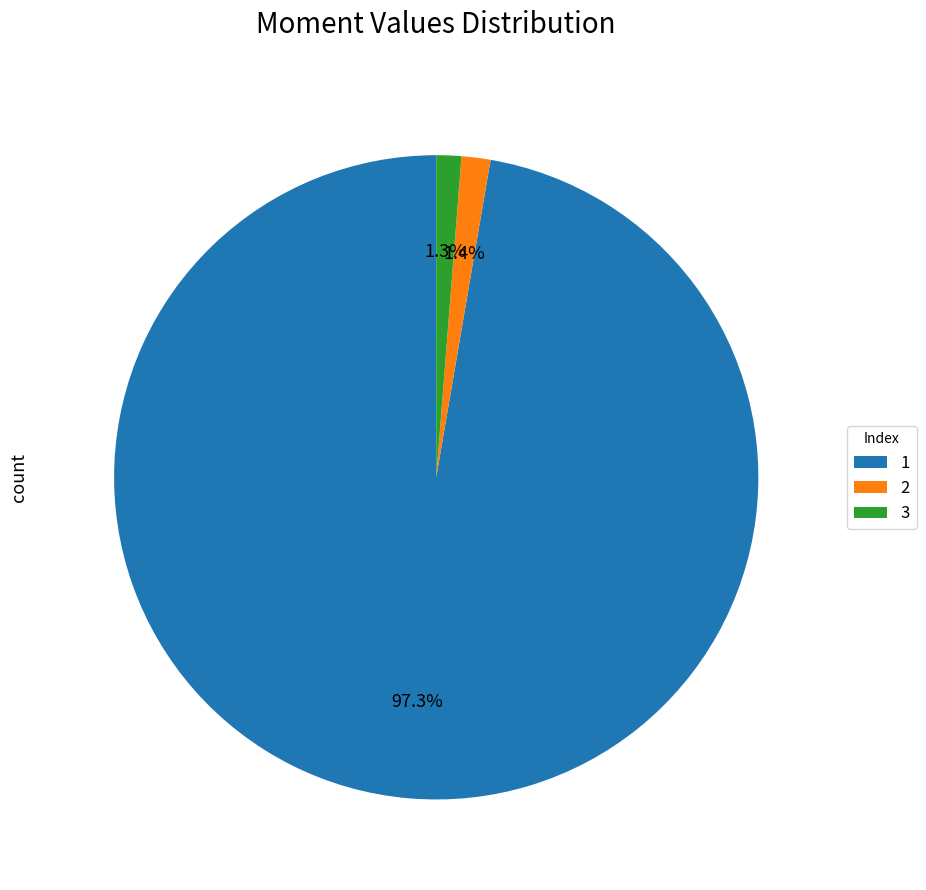

Do 3 and 2 together represent more than half of the pie?

No